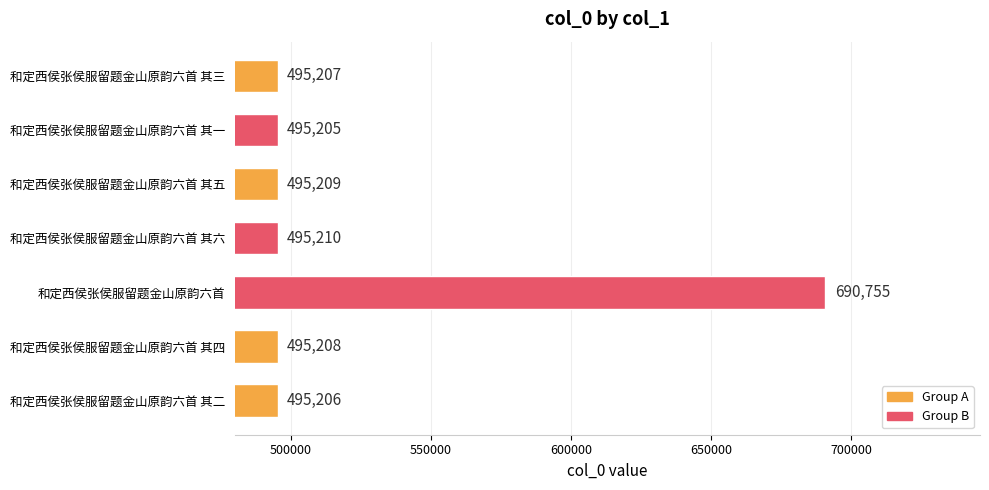

How many values are below 495208?

3